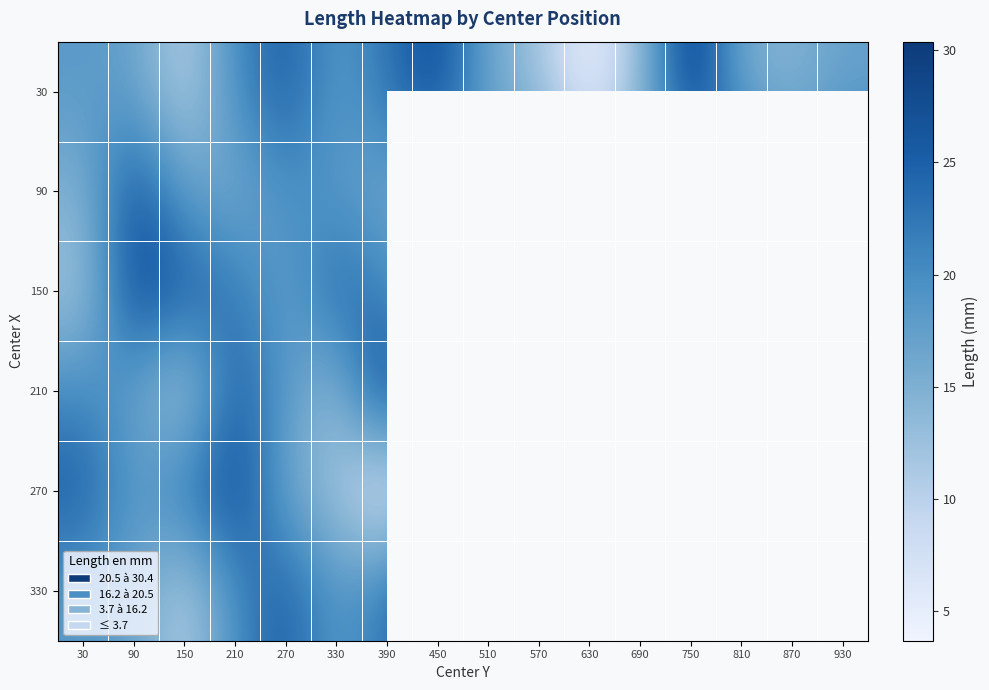

At which category does the chart reach its peak across all series?

750